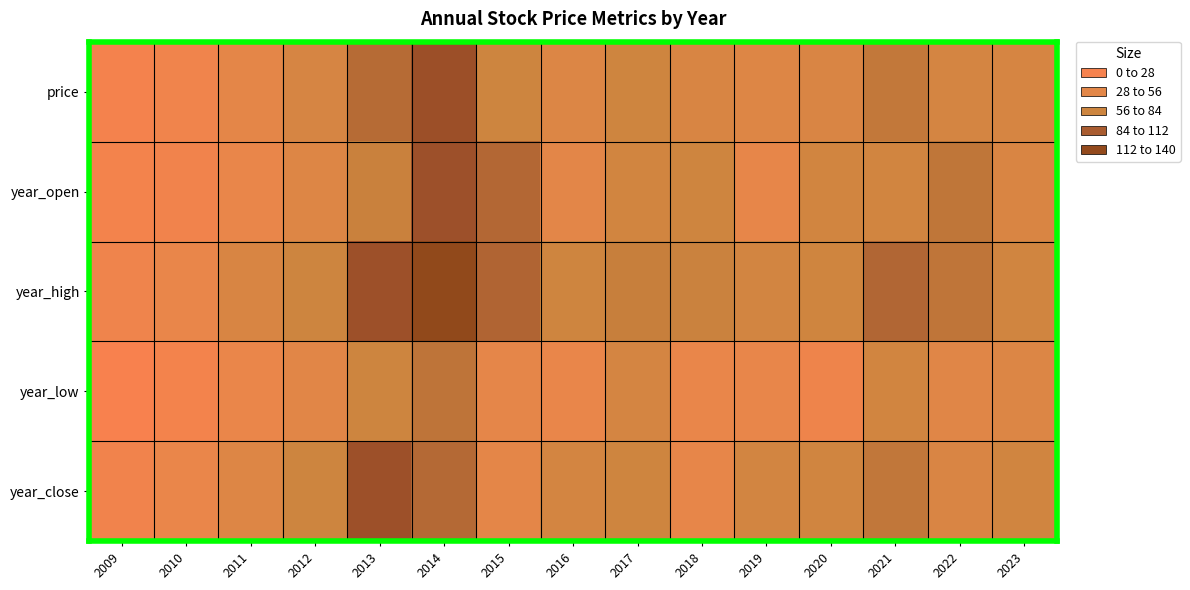

How many series are shown in this chart?

5